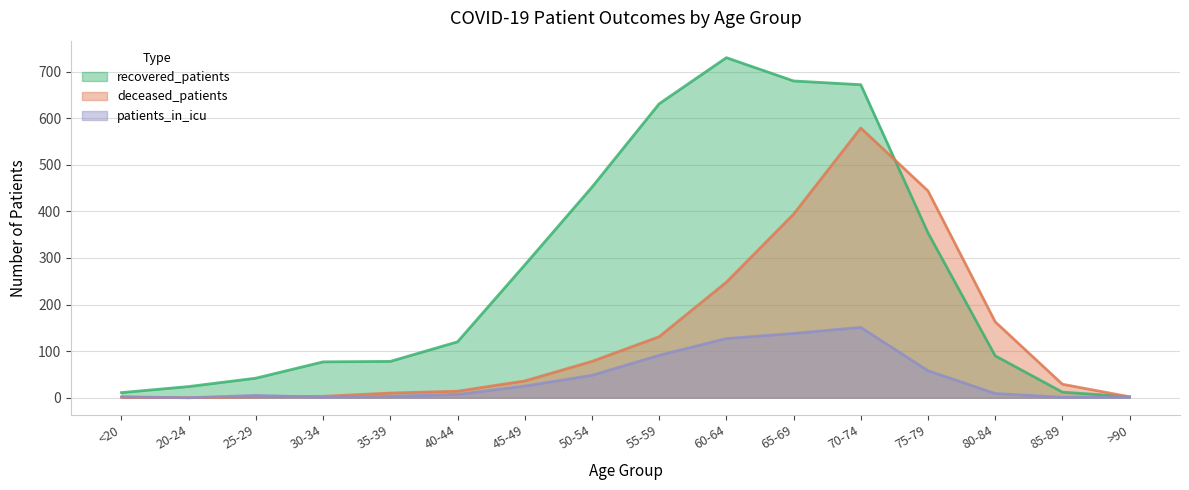

At which label does deceased_patients first exceed 36?

50-54